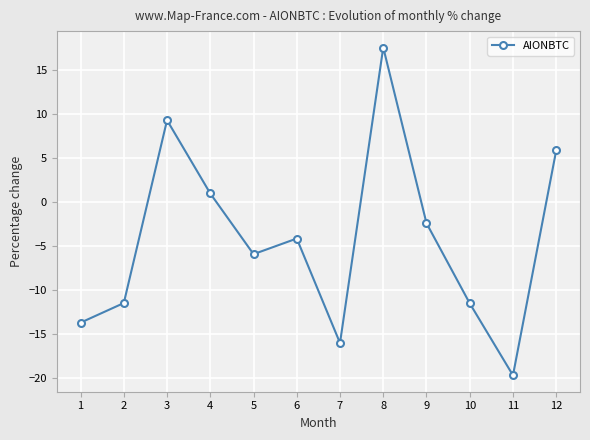

The chart shows a value of -15.5 at 10. True or false?

False